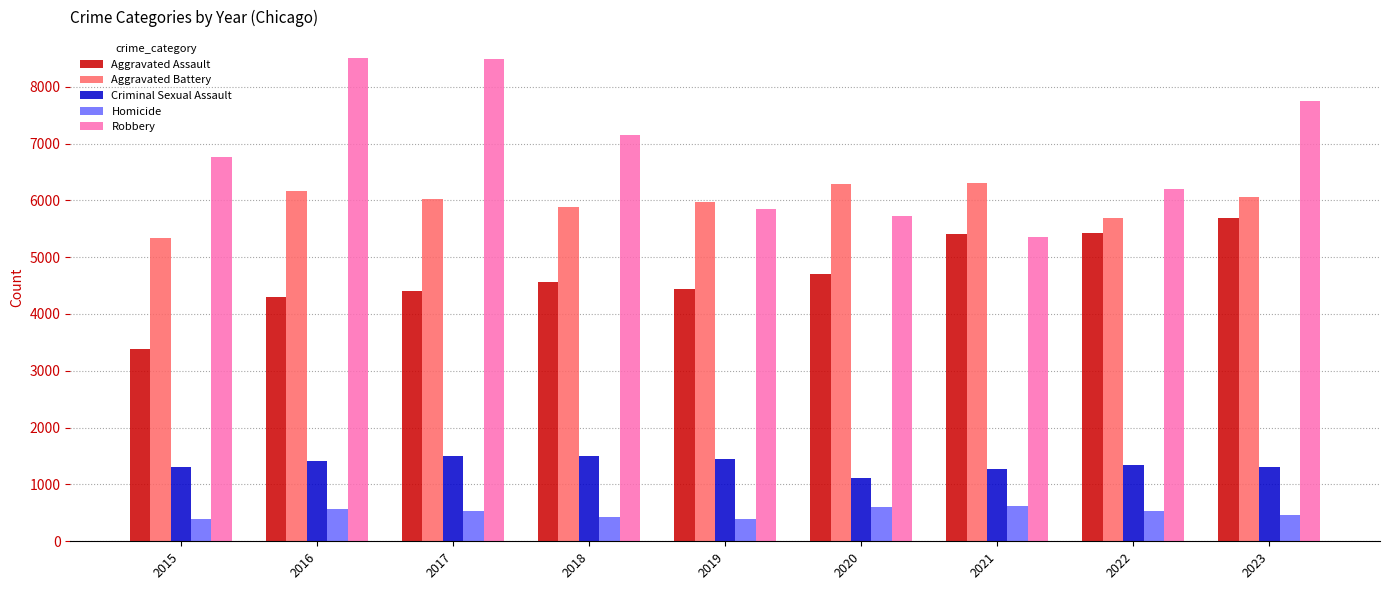

Which series has the largest total across all categories?

Robbery